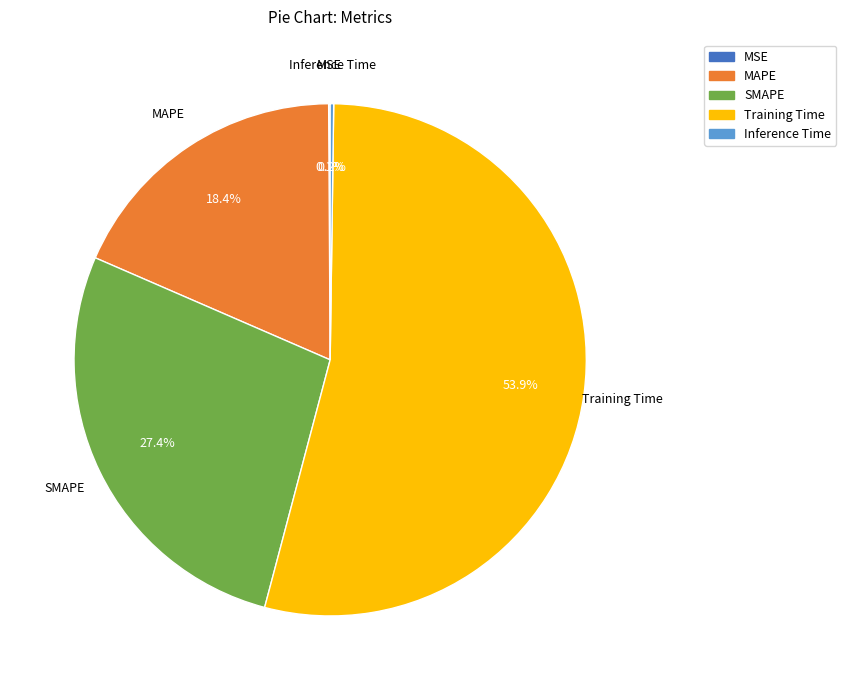

The MAPE slice represents 18% of the pie. True or false?

True